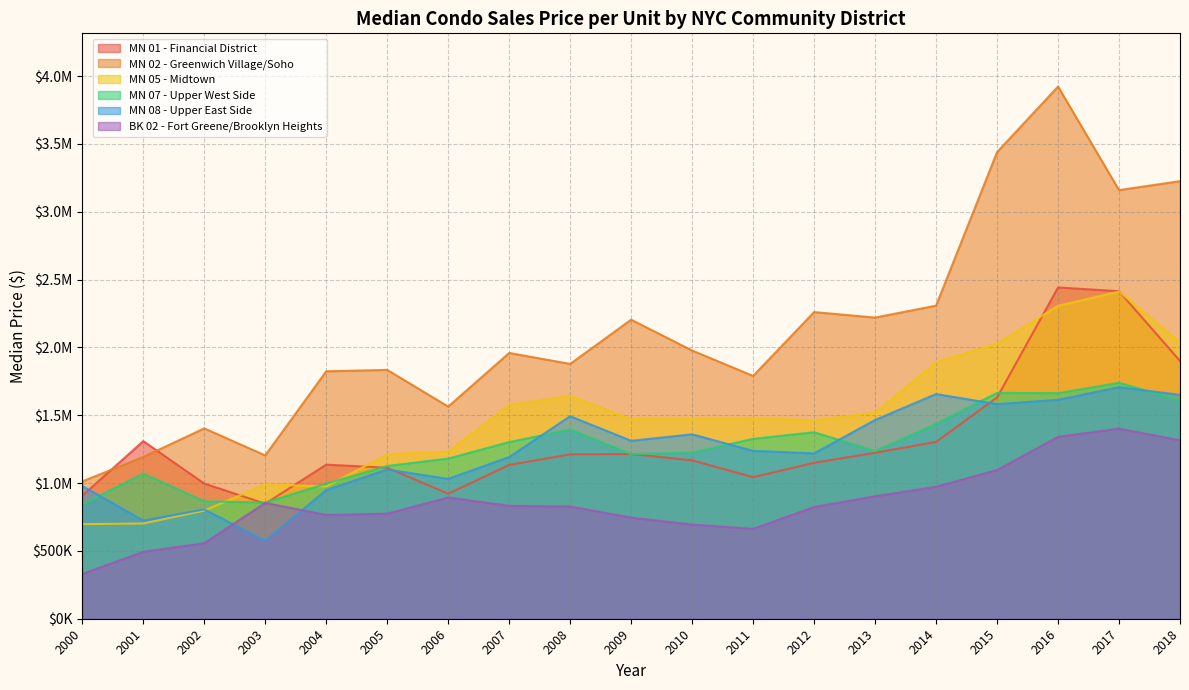

Reading left to right, extract all data points from this chart.

MN 01 - Financial District: 2000=907138.7	2001=1308972.2	2002=996283.5	2003=848038.1	2004=1135717.0	2005=1112832.5	2006=921628.3	2007=1133438.5	2008=1211291.6	2009=1214070.6	2010=1167323.2	2011=1043339.3	2012=1149265.0	2013=1223128.9	2014=1303377.9	2015=1630800.9	2016=2441692.5	2017=2413924.9	2018=1900000.0
MN 02 - Greenwich Village/Soho: 2000=1012096.8	2001=1191969.1	2002=1402863.6	2003=1203577.7	2004=1823827.9	2005=1833986.5	2006=1563485.7	2007=1958919.4	2008=1878151.5	2009=2204033.4	2010=1976780.8	2011=1789528.5	2012=2260143.7	2013=2219673.2	2014=2307718.6	2015=3439100.7	2016=3922370.2	2017=3159120.7	2018=3225000.0
MN 05 - Midtown: 2000=697222.3	2001=702018.6	2002=797109.5	2003=989140.3	2004=975380.5	2005=1211740.8	2006=1230941.9	2007=1575630.9	2008=1642629.4	2009=1470679.0	2010=1474937.5	2011=1479120.4	2012=1462521.4	2013=1518256.7	2014=1890134.5	2015=2026908.1	2016=2306291.8	2017=2411481.7	2018=2036500.0
MN 07 - Upper West Side: 2000=843414.0	2001=1069847.1	2002=865454.9	2003=856338.6	2004=995422.6	2005=1125697.6	2006=1180492.5	2007=1301962.8	2008=1394462.9	2009=1213229.4	2010=1225574.6	2011=1325576.7	2012=1374576.7	2013=1235914.2	2014=1436397.1	2015=1664519.0	2016=1662428.9	2017=1738837.1	2018=1608889.0
MN 08 - Upper East Side: 2000=977610.6	2001=723956.7	2002=805665.3	2003=574031.9	2004=948657.8	2005=1099967.4	2006=1030648.3	2007=1191724.4	2008=1492577.8	2009=1311443.2	2010=1359256.1	2011=1237287.7	2012=1218767.8	2013=1464984.5	2014=1656167.9	2015=1581575.9	2016=1613517.2	2017=1706944.3	2018=1650000.0
BK 02 - Fort Greene/Brooklyn Heights: 2000=329868.6	2001=493380.1	2002=556679.1	2003=853654.8	2004=765085.8	2005=774203.3	2006=893703.8	2007=831992.1	2008=827223.7	2009=745269.5	2010=694088.7	2011=662248.2	2012=823345.4	2013=902508.8	2014=972670.0	2015=1096112.0	2016=1340333.3	2017=1401222.9	2018=1315000.0